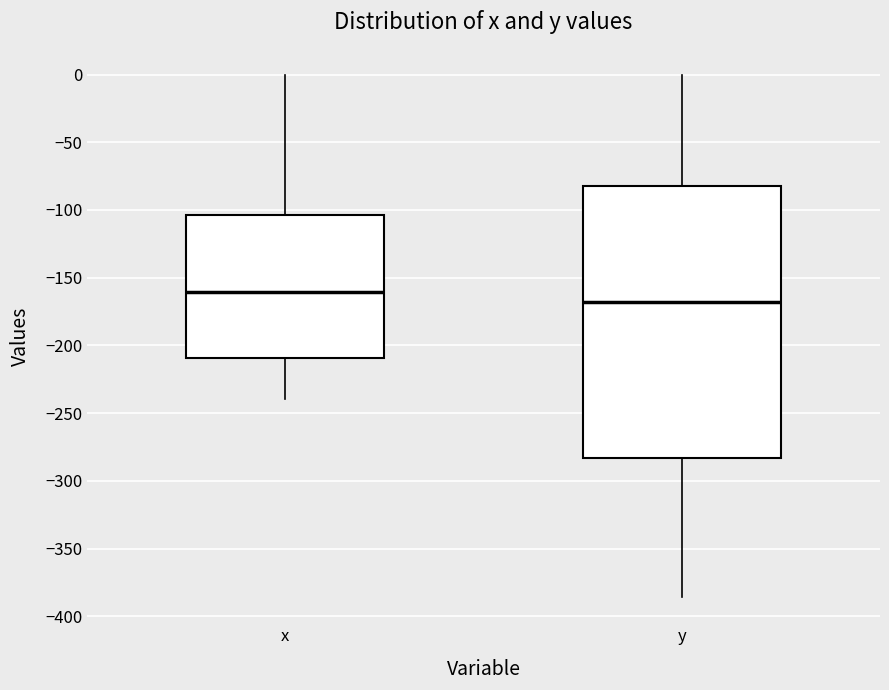

Where is the upper edge of the box for x on the y-axis? The values are not printed on the chart, so give them approximately, as read against the axis.

-105